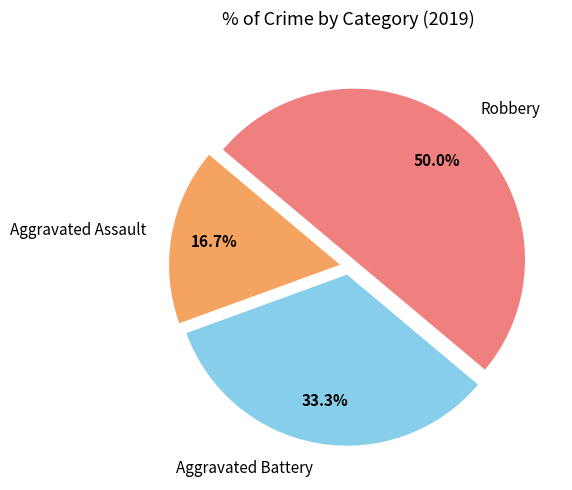

Which slice is the smallest?

Aggravated Assault